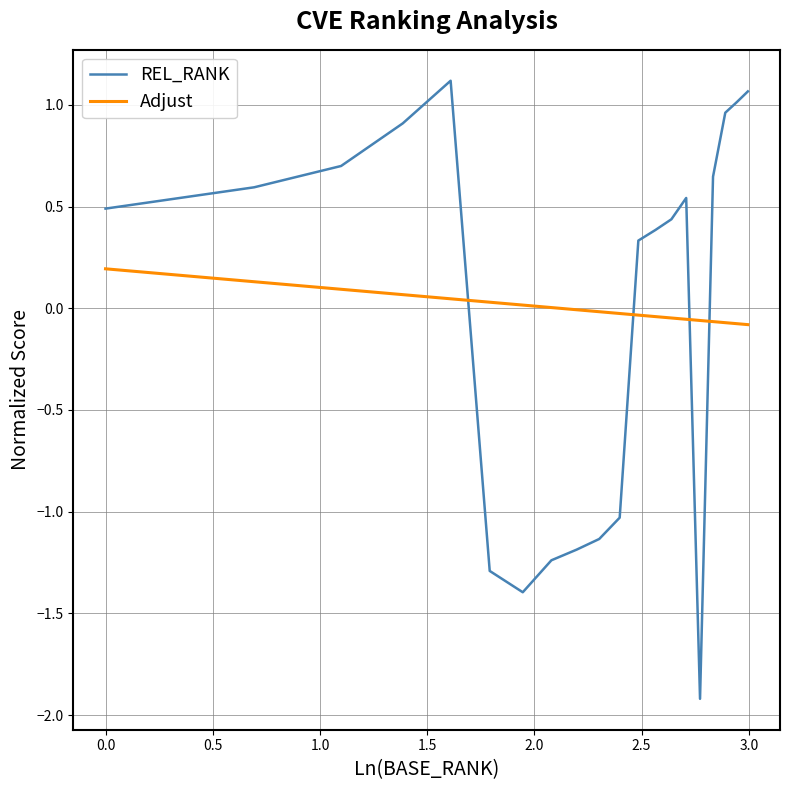

What is the difference between the maximum and minimum values in the REL_RANK series?

3.0